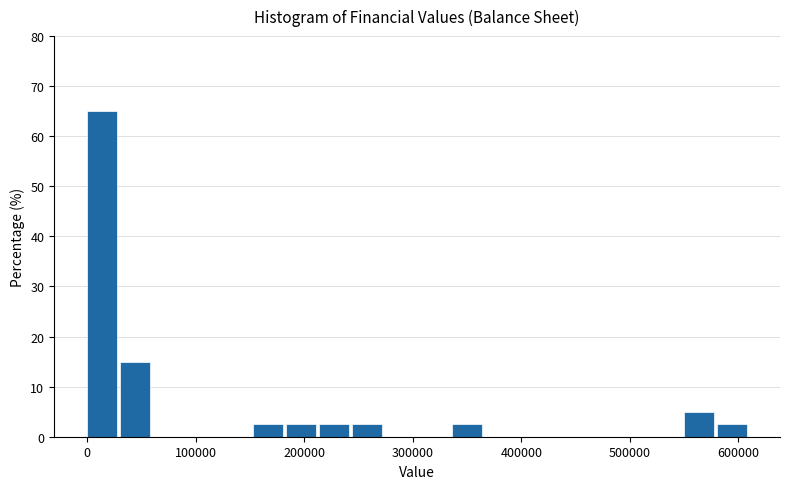

Around what value on the x-axis is the tallest bar? Give the approximate position of its centre, as read against the axis.

10000